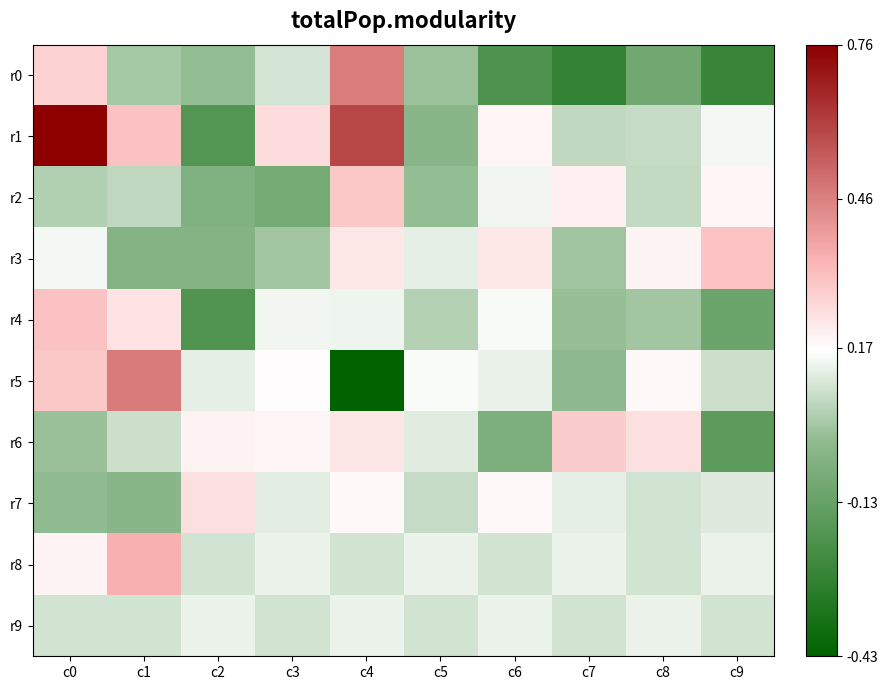

At c7, list the series in order from smallest to largest.

r0, r5, r4, r3, r1, r9, r7, r8, r2, r6